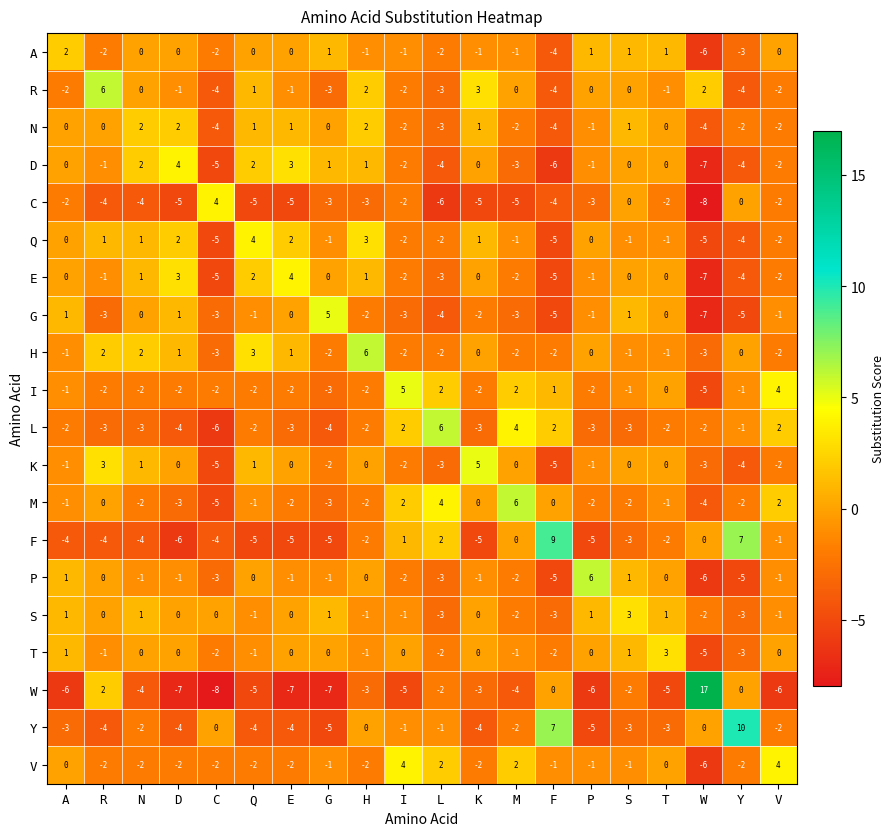

Between Q and P, which series saw the biggest shift?

P